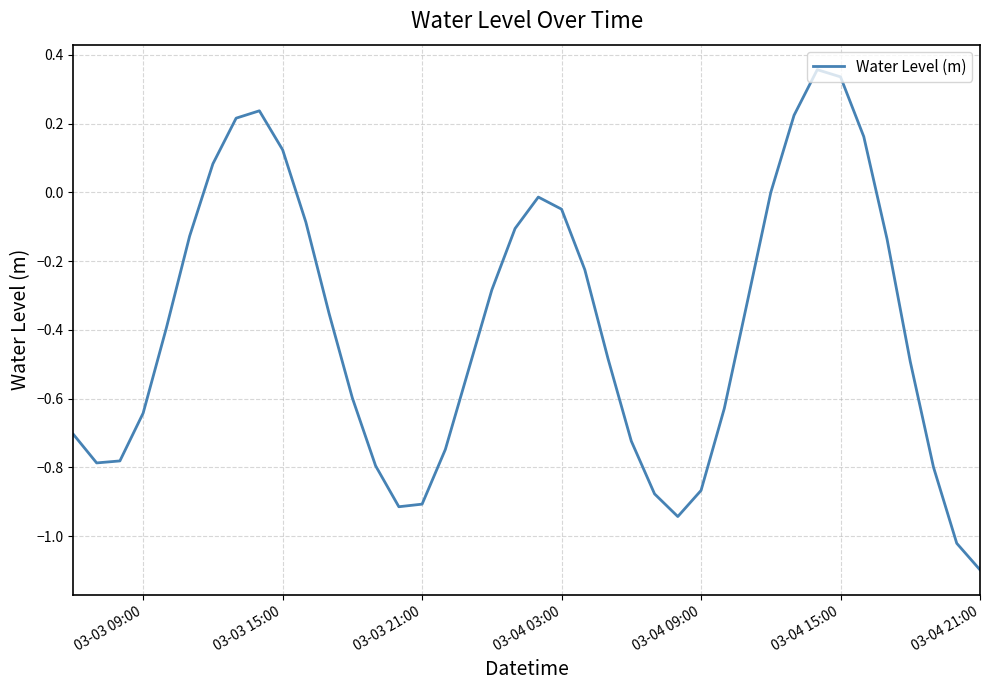

What is the smallest value displayed?

-1.1